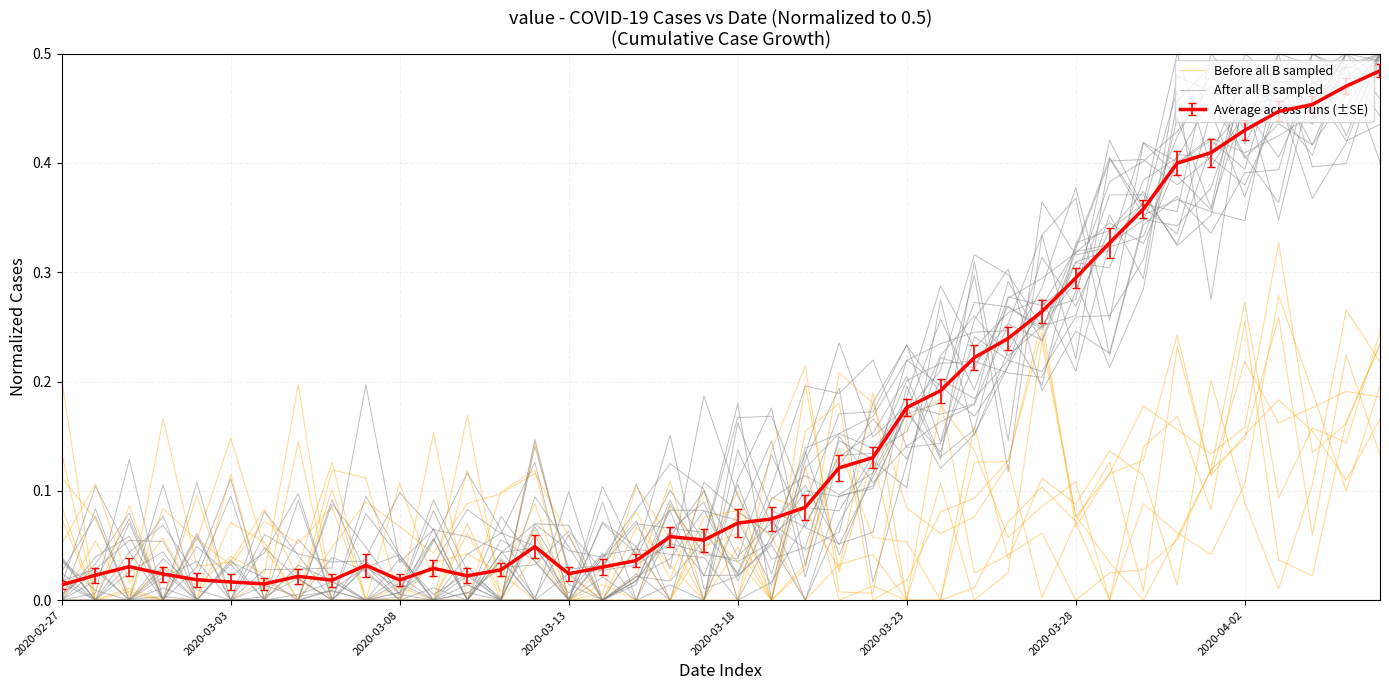

What is the greatest value displayed?

0.5